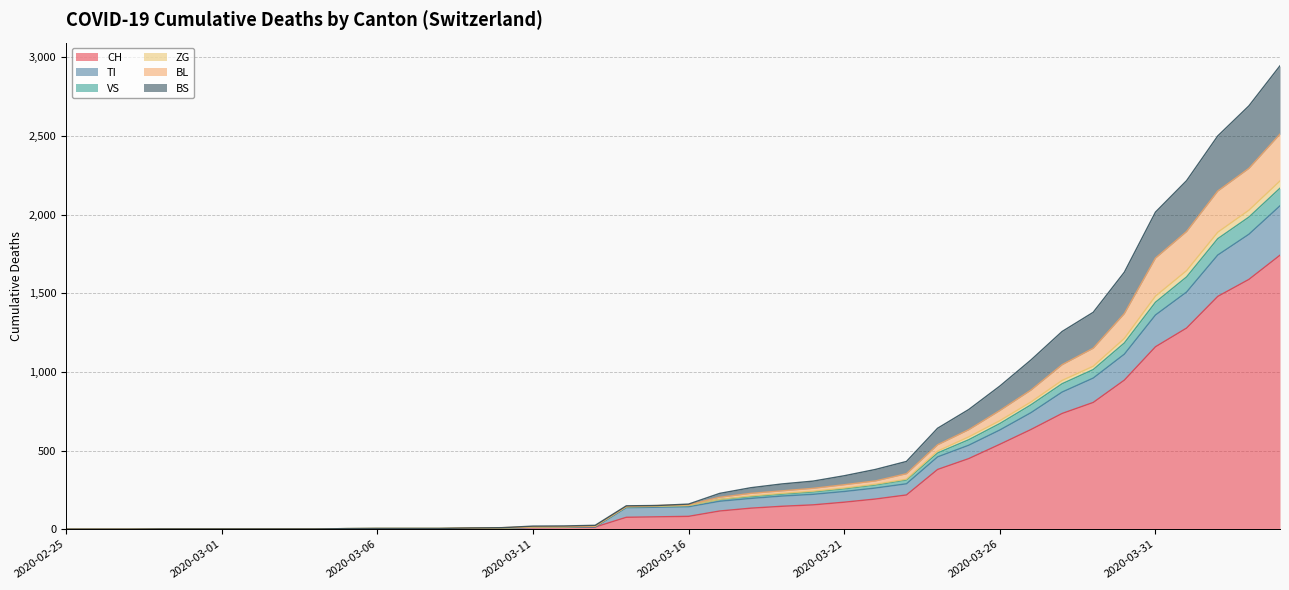

What is the difference between the highest and lowest values at 2020-03-21?

168